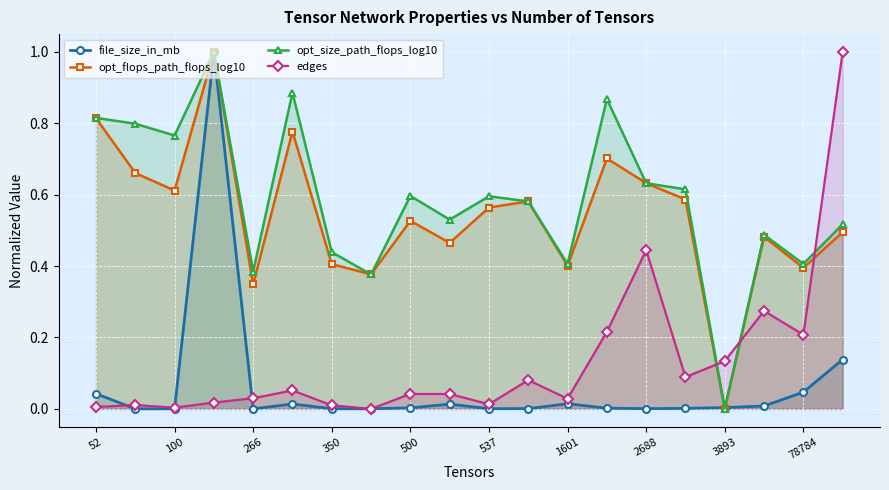

How many intersections are there between opt_size_path_flops_log10 and opt_flops_path_flops_log10?

8